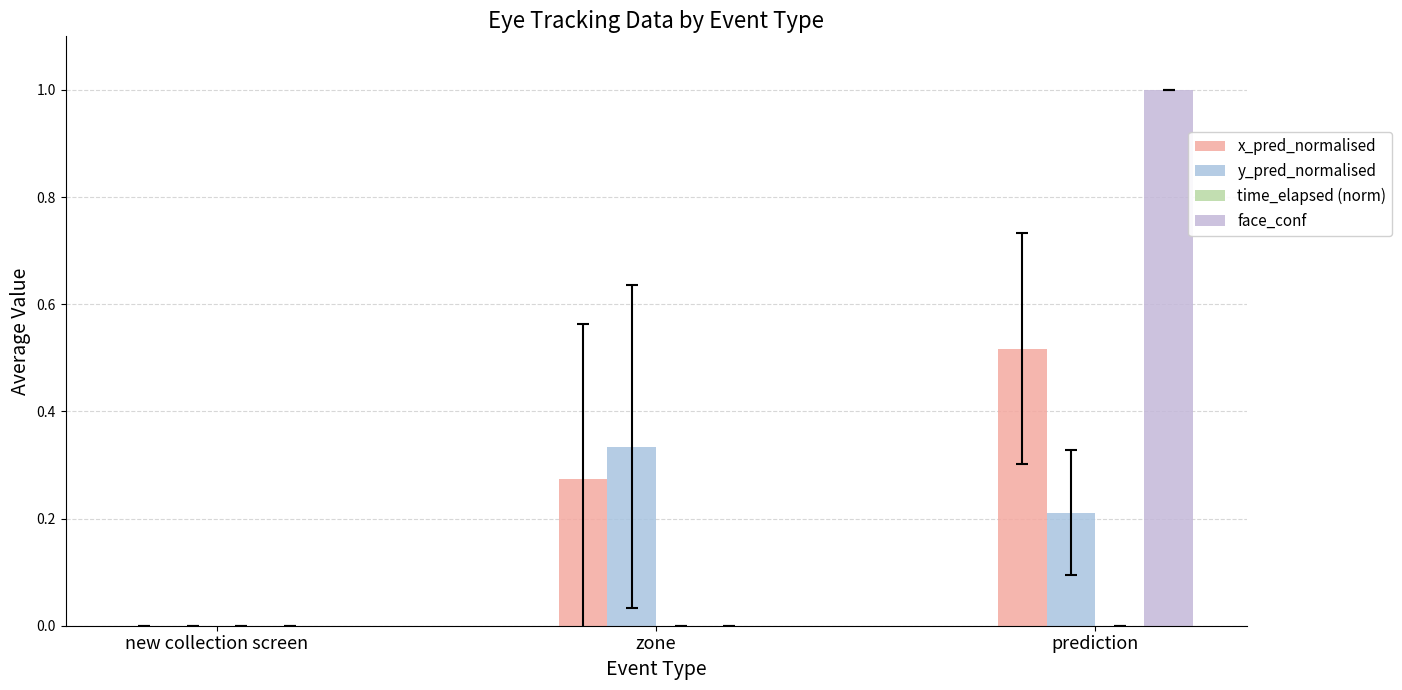

Does the chart contain stacked bars?

No